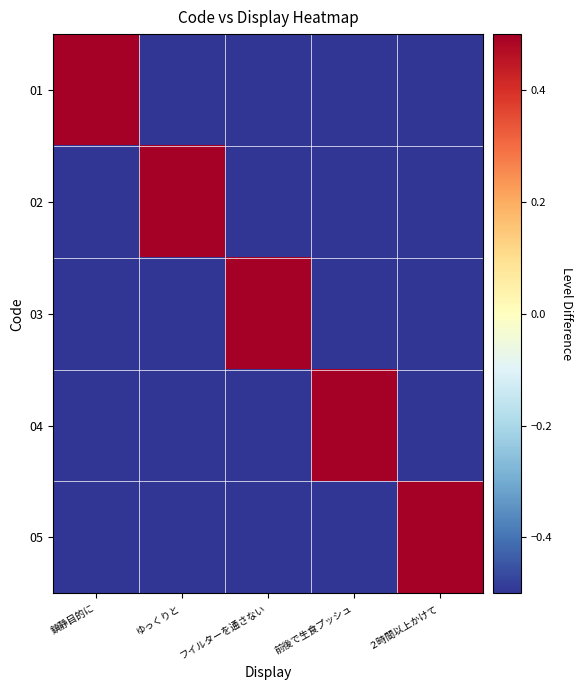

Which series has the widest spread of values?

01